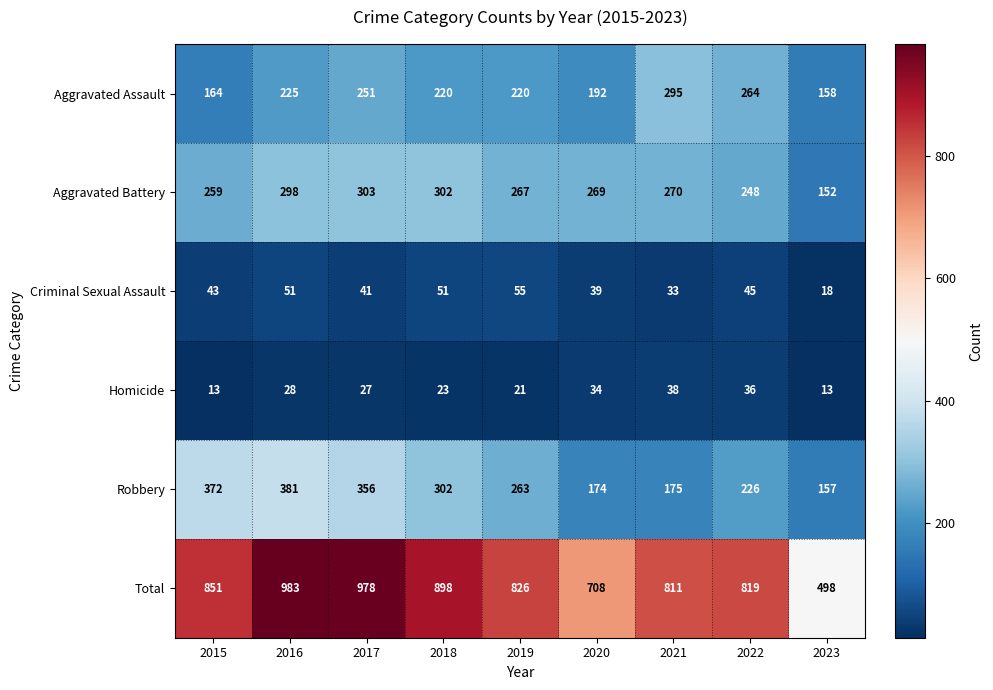

What is the total value across all series at 2016?

1966